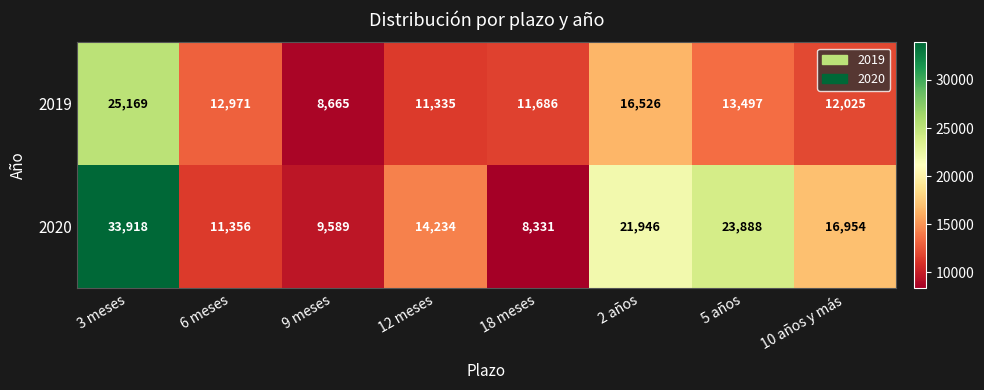

Rank the categories by 2020 value from highest to lowest.

3 meses, 5 años, 2 años, 10 años y más, 12 meses, 6 meses, 9 meses, 18 meses